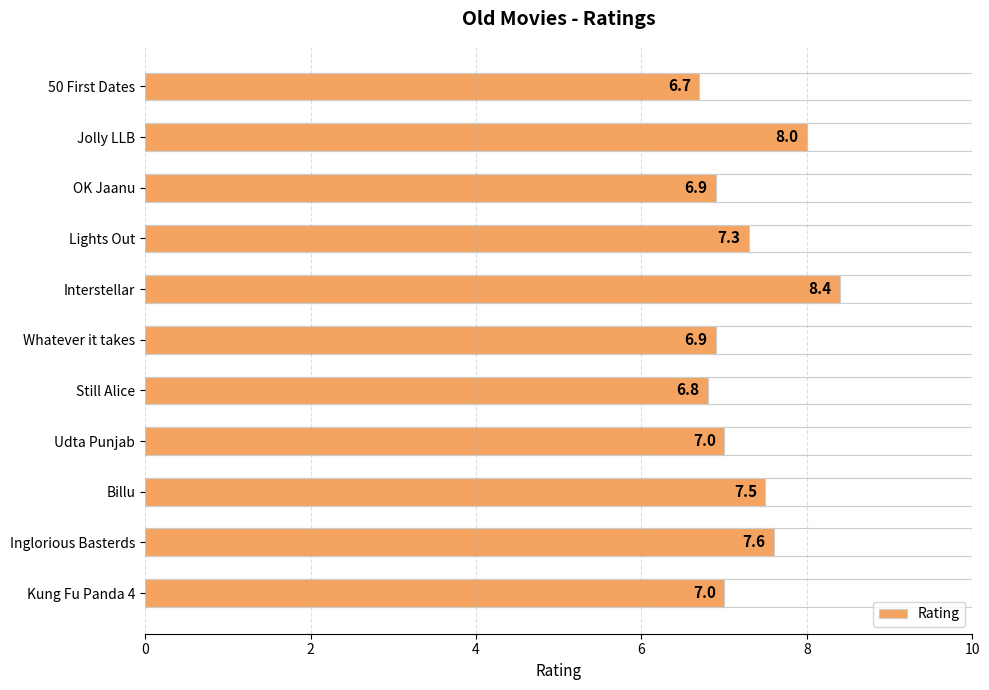

How many bars are there in total?

11